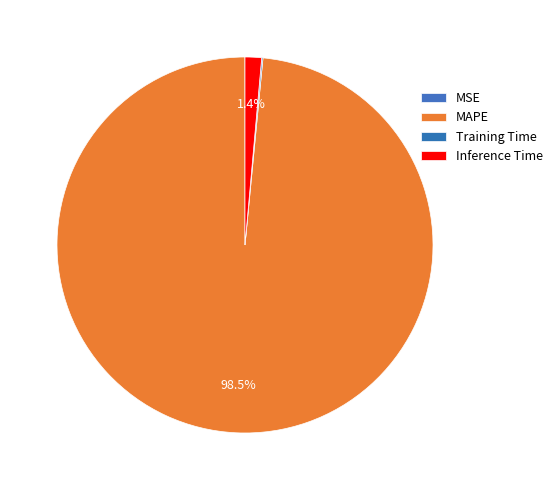

How much of the chart is everything except MSE?

100.0%